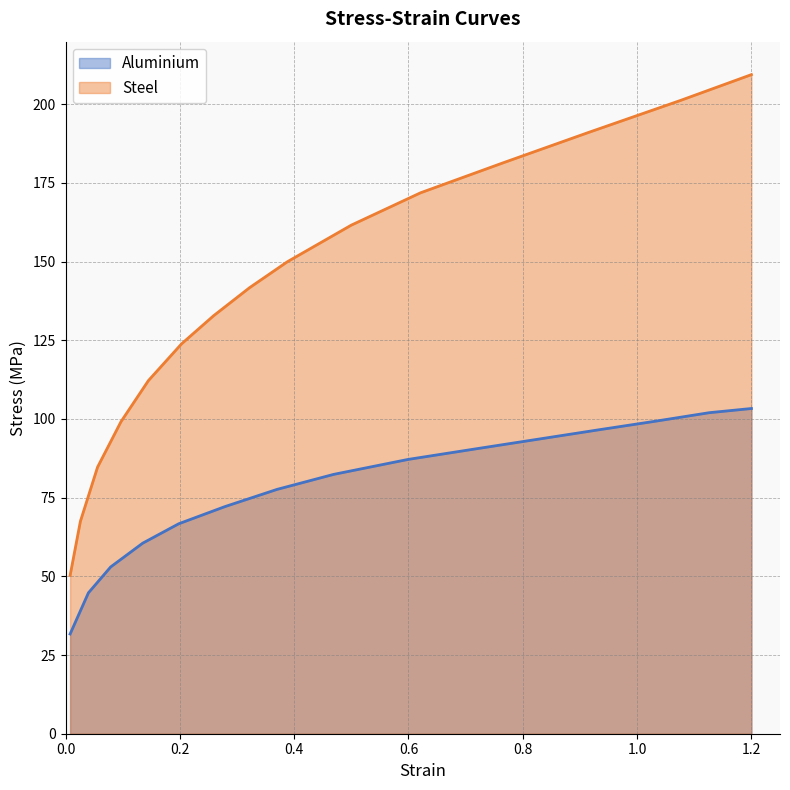

List the series in order of their peak value, highest first.

Steel, Aluminium